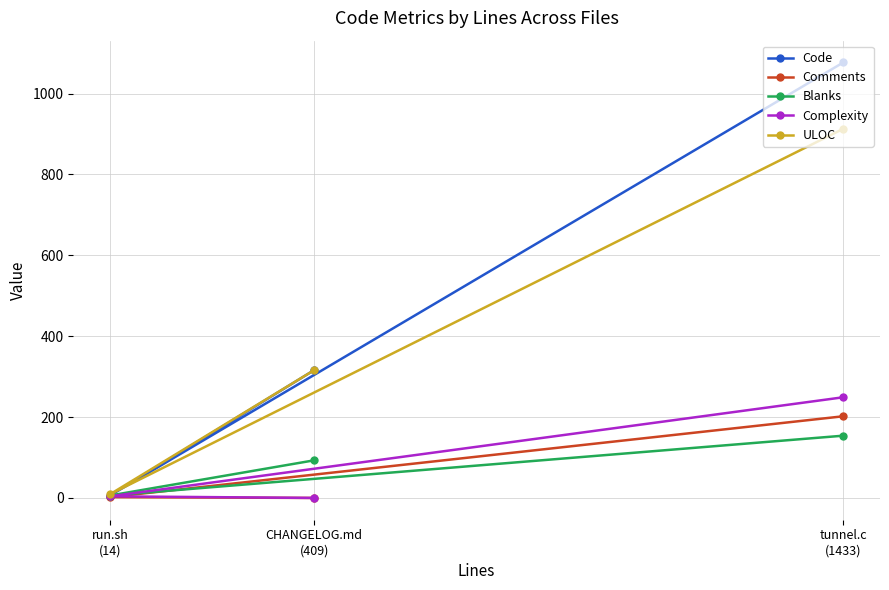

Which category has the highest value in the Comments series?

tunnel.c
(1433)